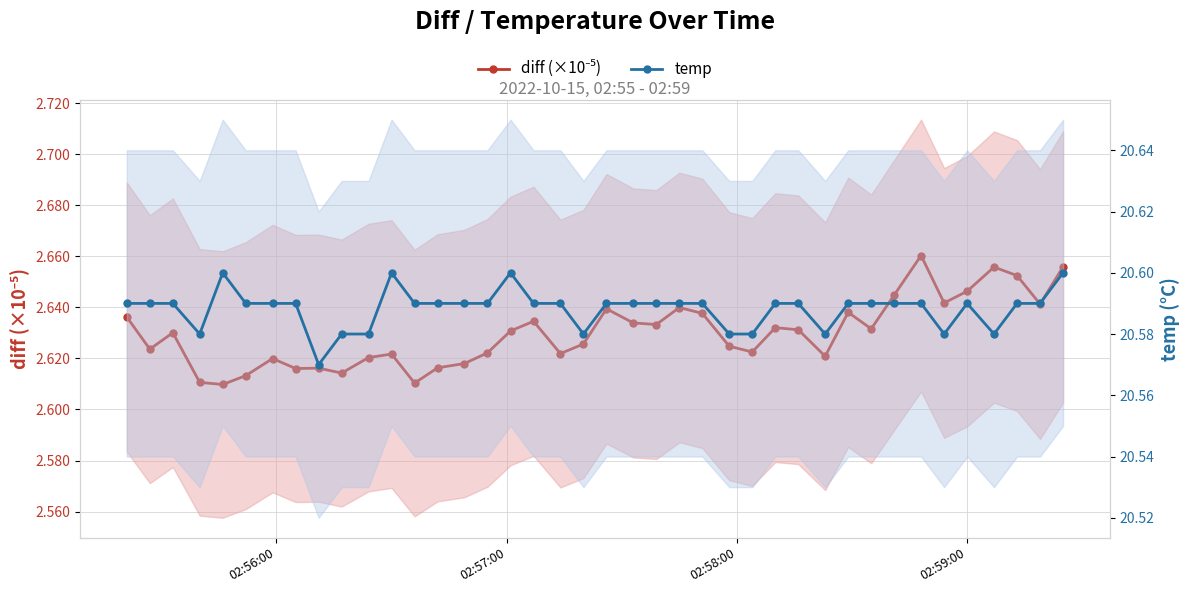

True or false: diff (×10⁻⁵) and temp cross at least once.

False